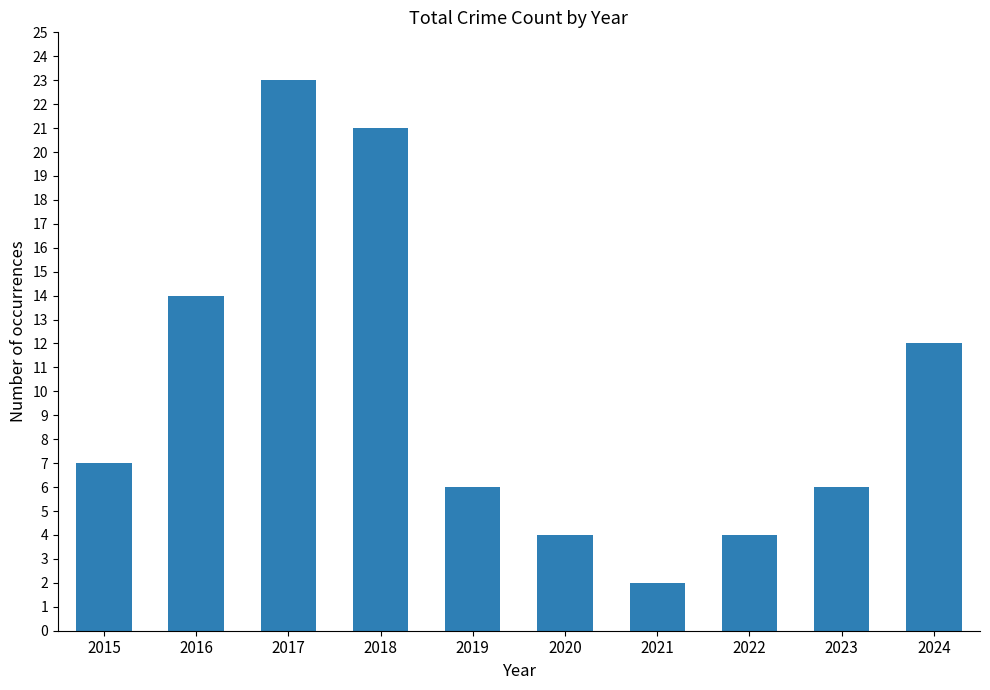

Which category has the lowest value across all series?

2021